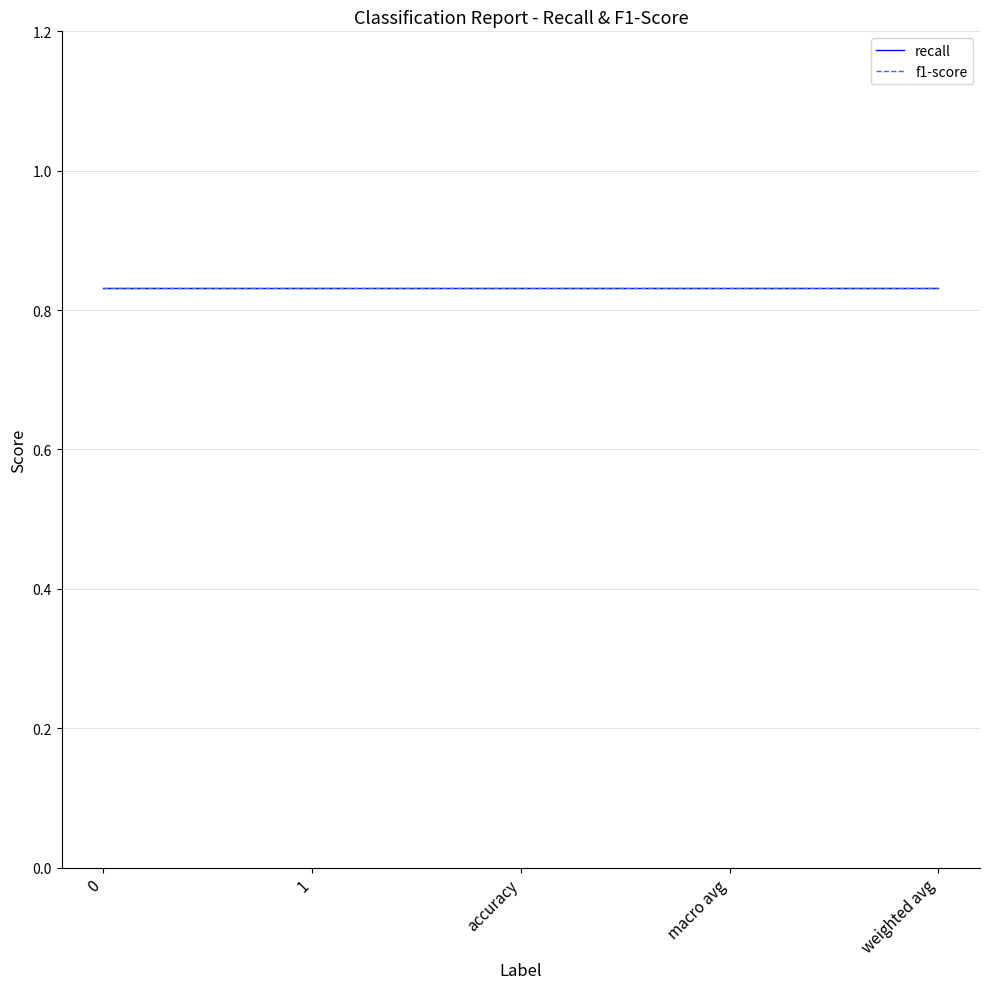

True or false: recall and f1-score cross at least once.

False